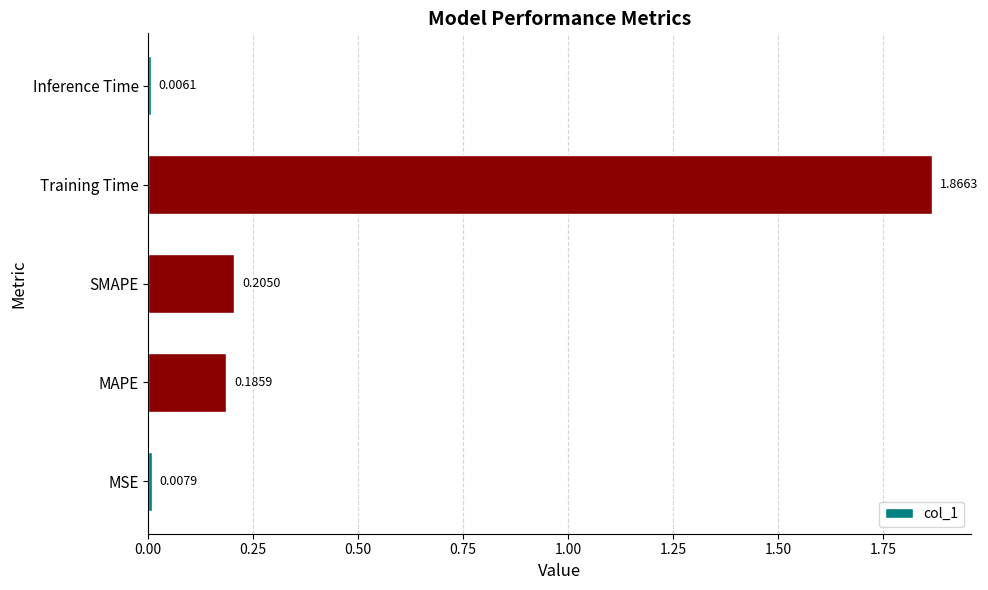

List the labels in order of value, smallest first.

Inference Time, MSE, MAPE, SMAPE, Training Time